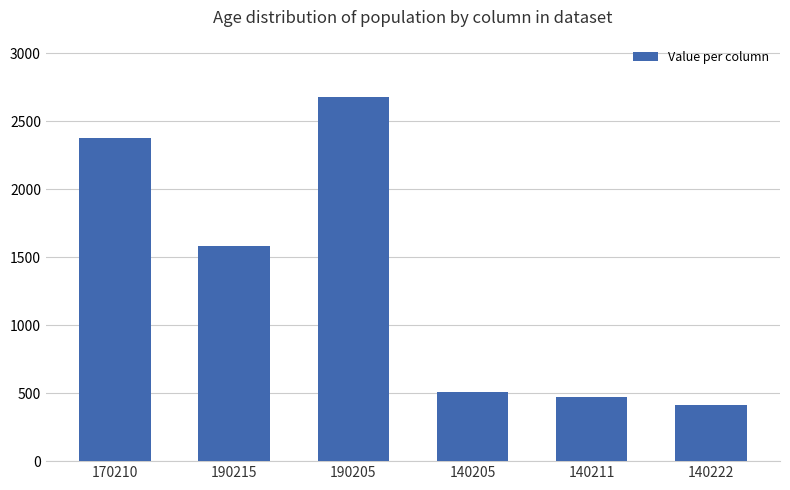

List the labels in order of value, smallest first.

140222, 140211, 140205, 190215, 170210, 190205